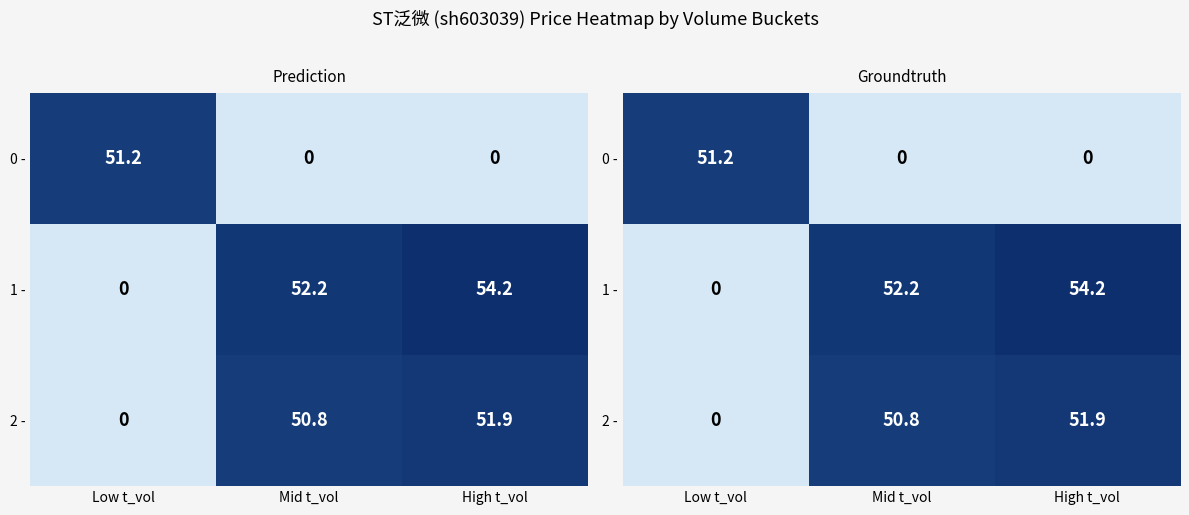

How many positive values does the 2 - series have?

2